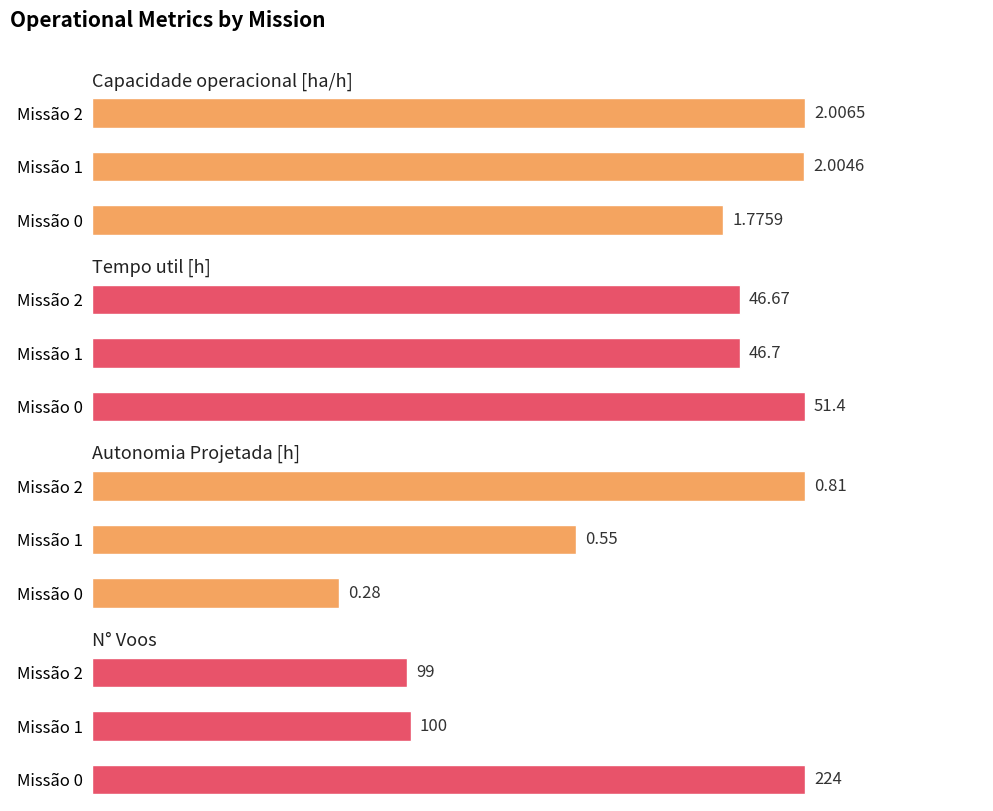

How many groups of bars are there?

3